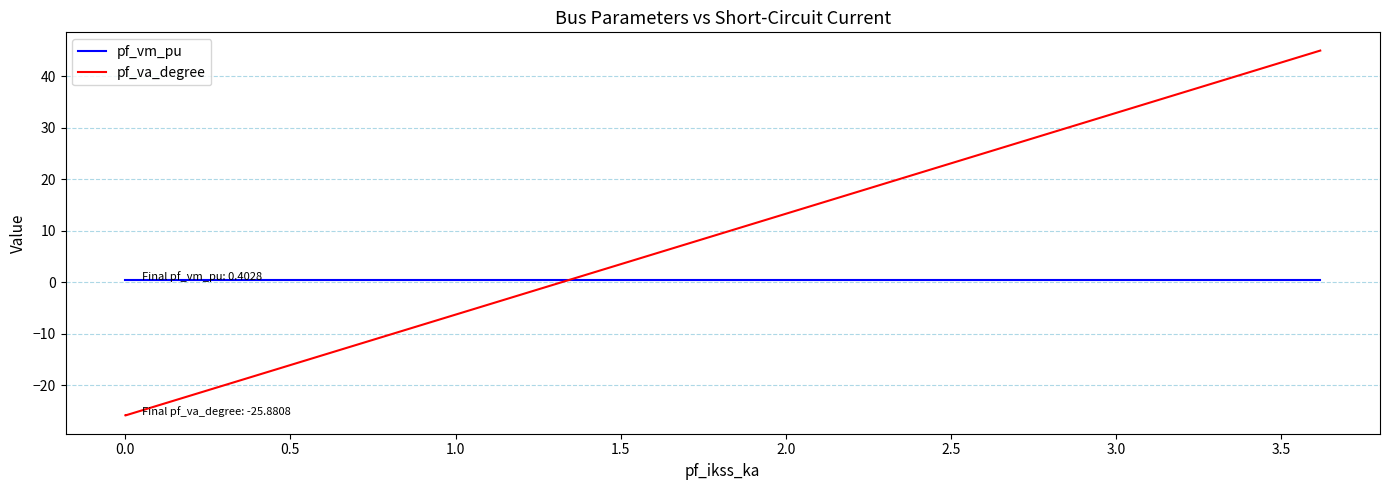

The value of pf_va_degree at 0.0 is -40.3. True or false?

False